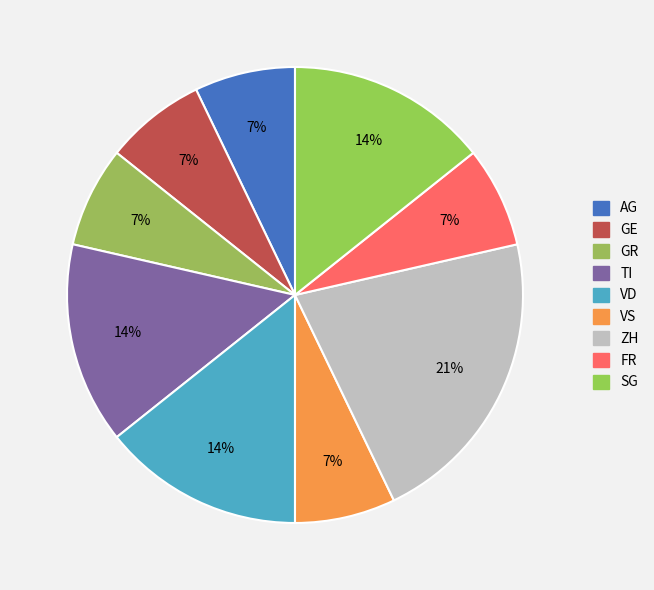

Rank the categories by value from lowest to highest.

AG, GE, GR, VS, FR, SG, TI, VD, ZH